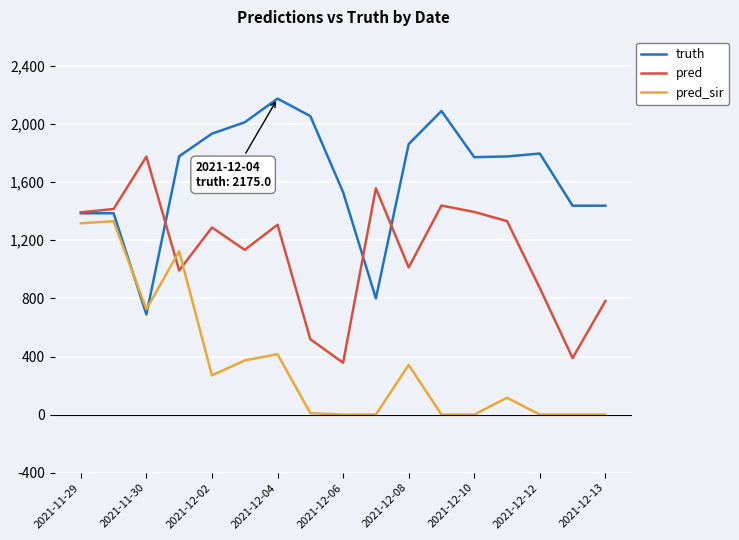

What is the average value of the pred_sir series?

354.4